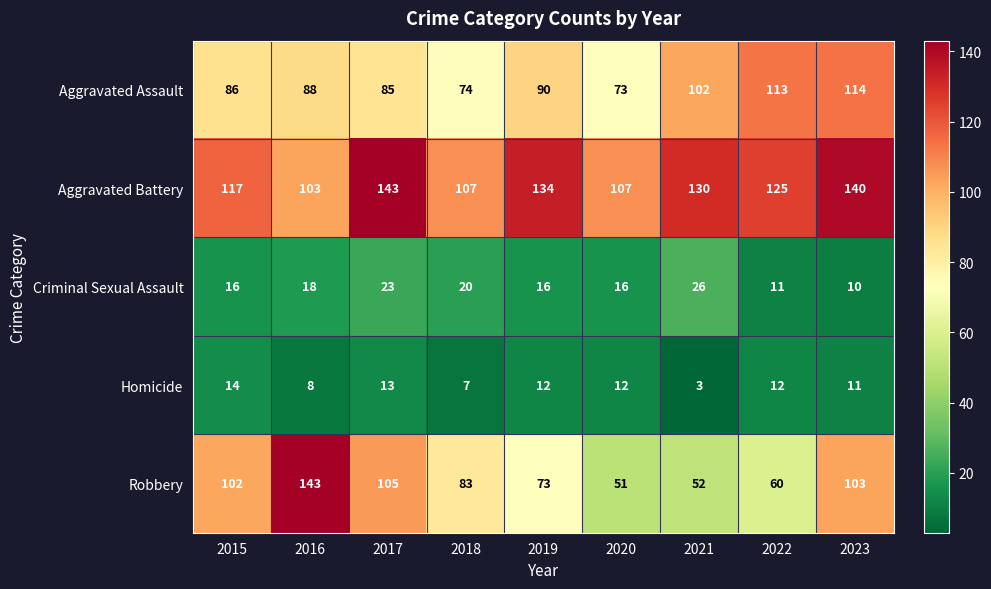

What is the difference between the Aggravated Assault values at 2018 and 2022?

39